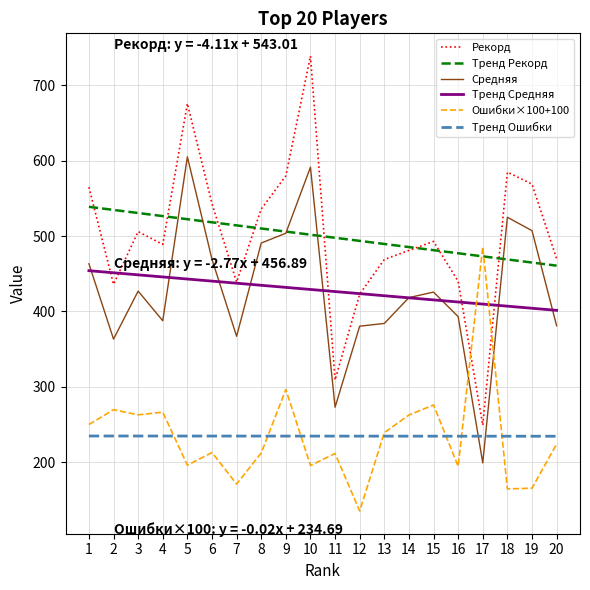

Which label corresponds to the largest value in the chart?

10